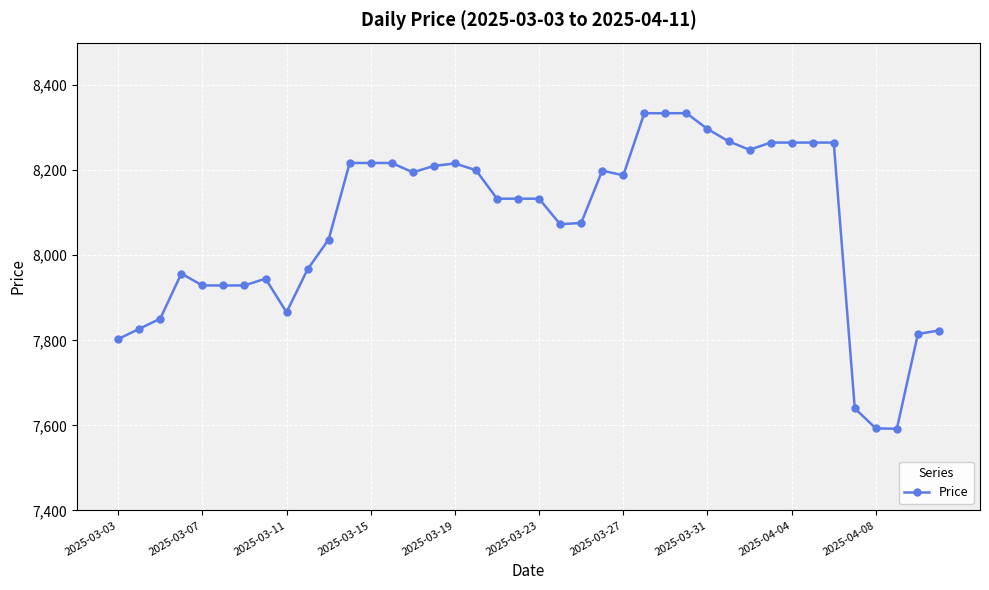

Count the number of categories in the chart.

40